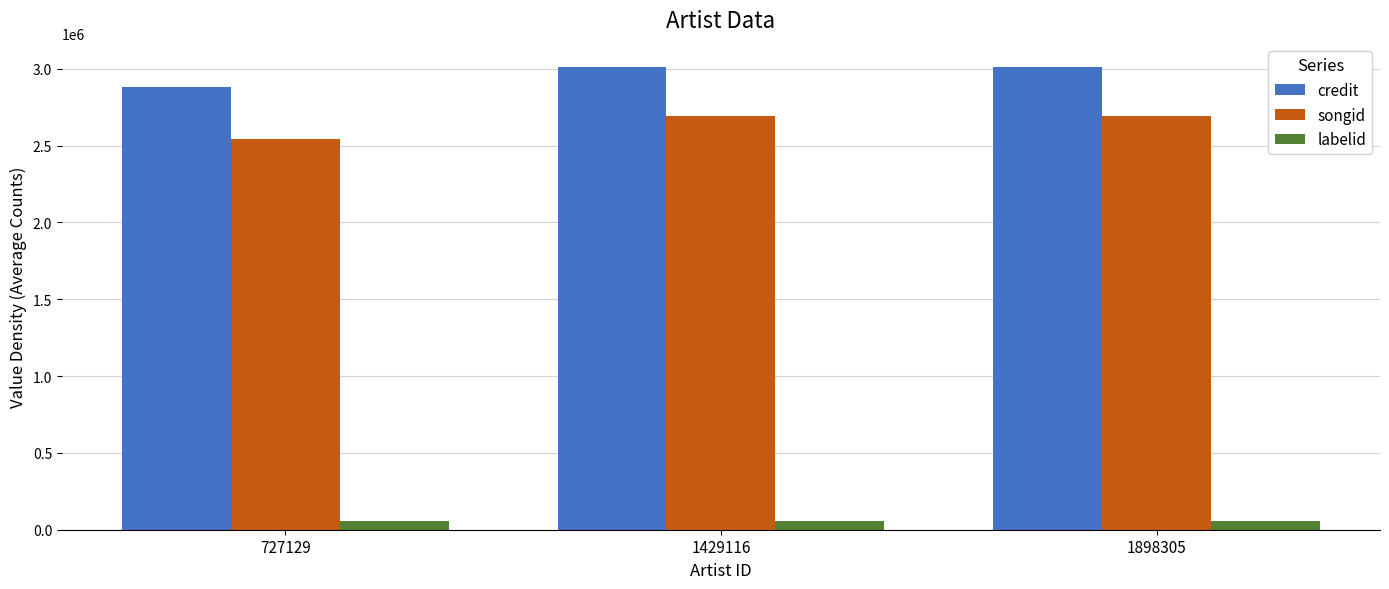

At which label does songid reach its minimum?

727129